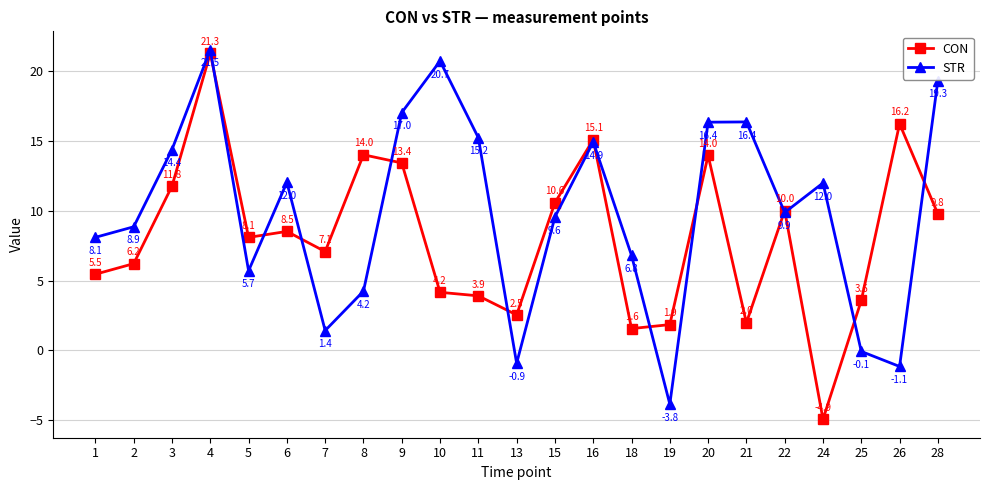

What is the difference between the second highest and second lowest values in the STR series?

21.9